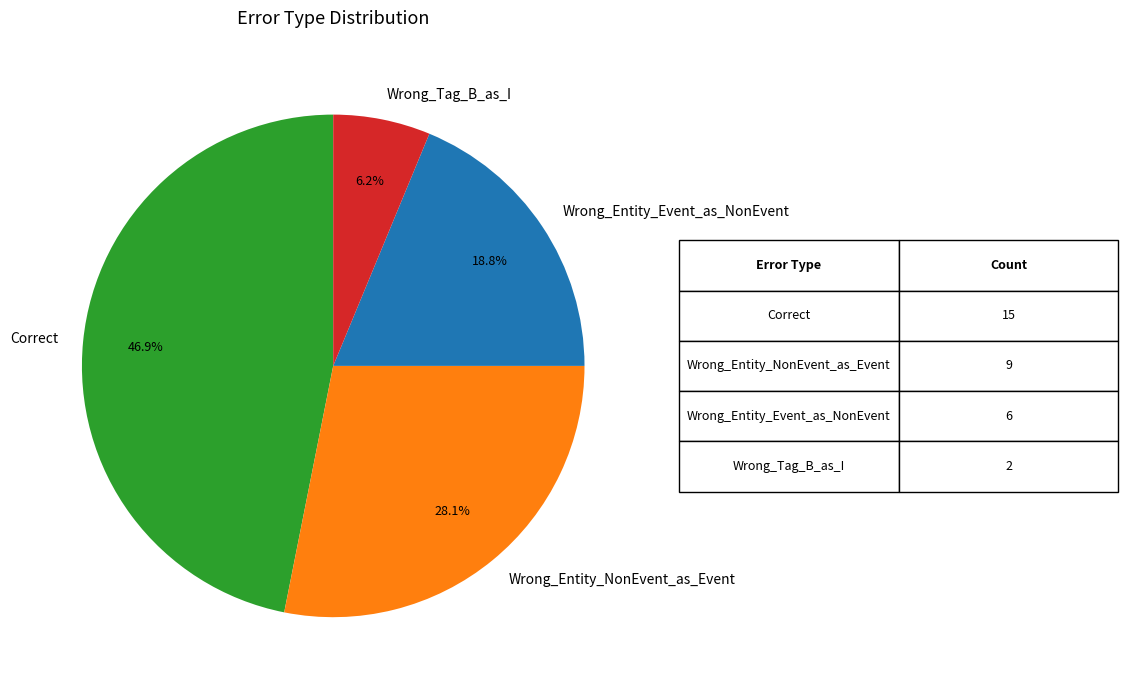

Between Wrong_Entity_Event_as_NonEvent and Wrong_Tag_B_as_I, which is larger?

Wrong_Entity_Event_as_NonEvent